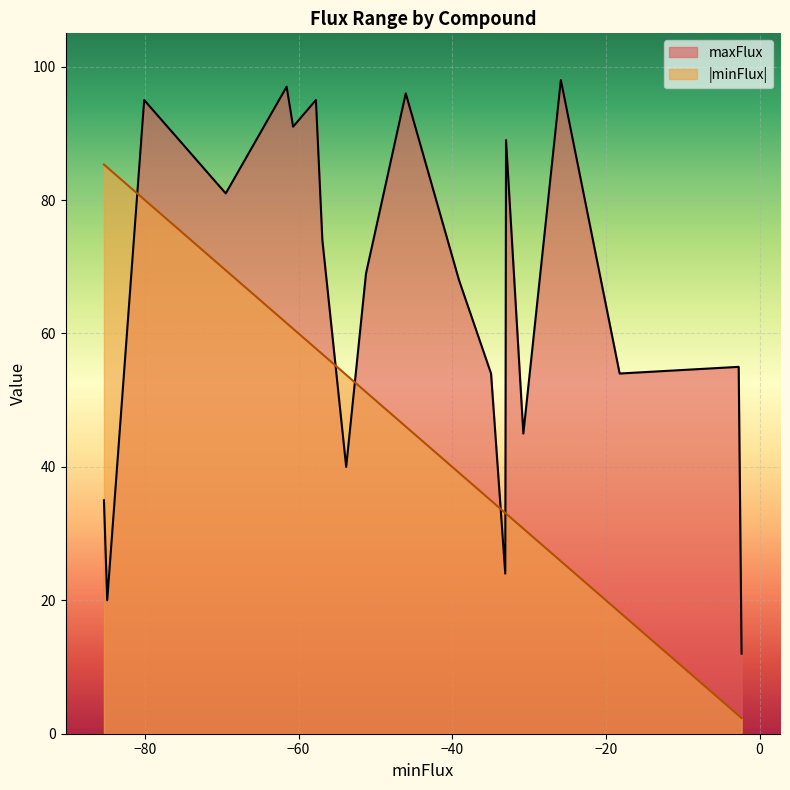

How many data points does each series have?

20